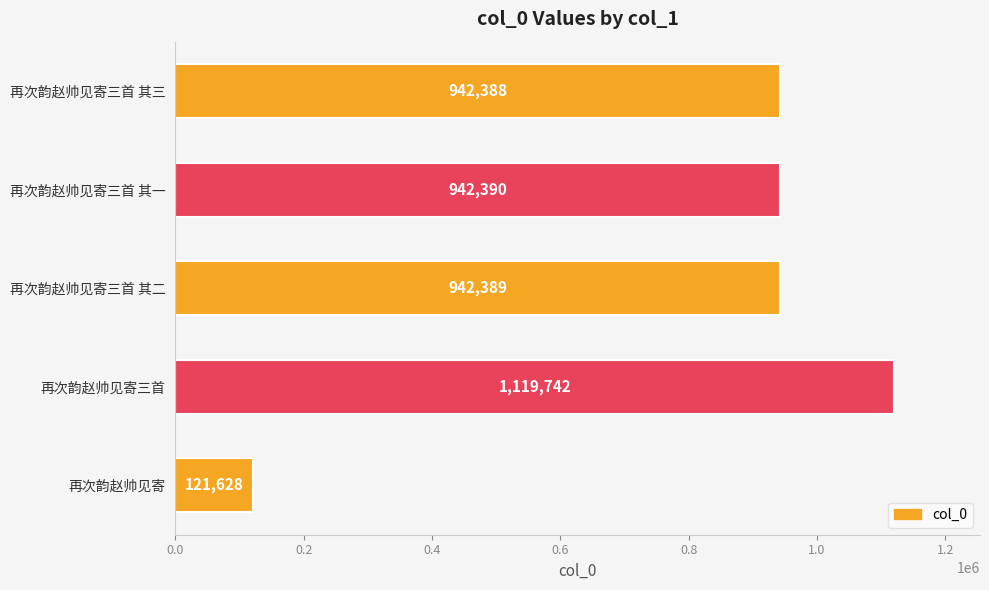

What is the difference between the maximum and minimum values?

998114